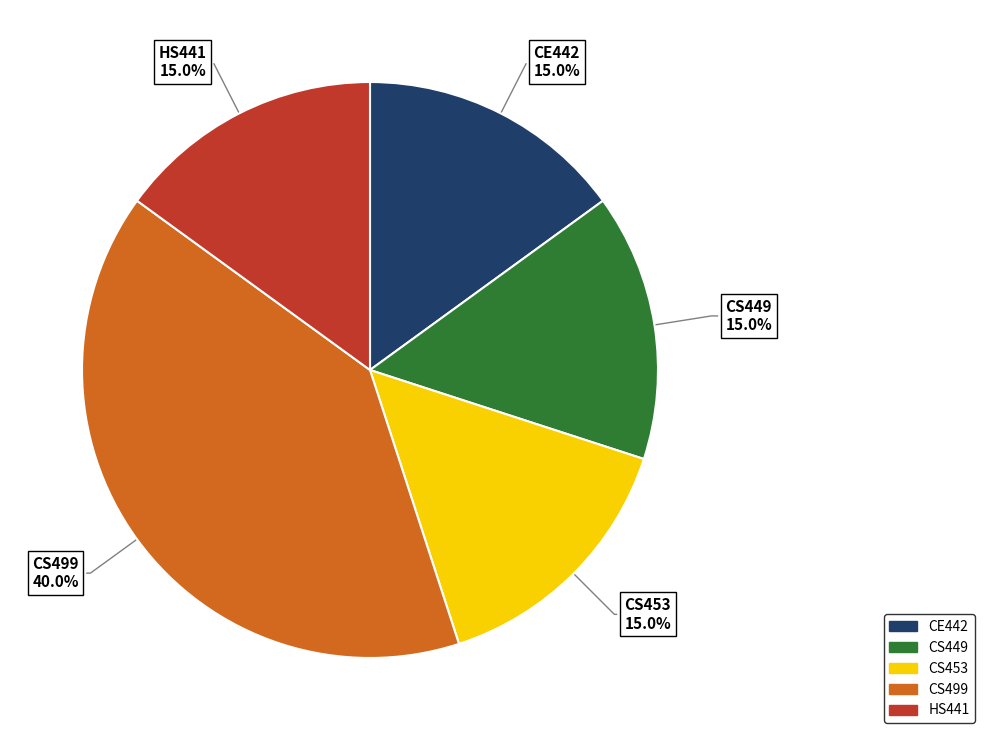

True or false: CS449 accounts for 22% of the total.

False